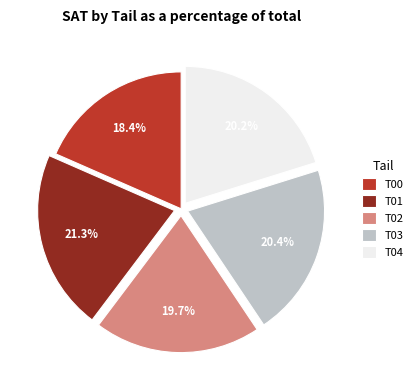

Is it true that T03 is 27% of the pie?

False